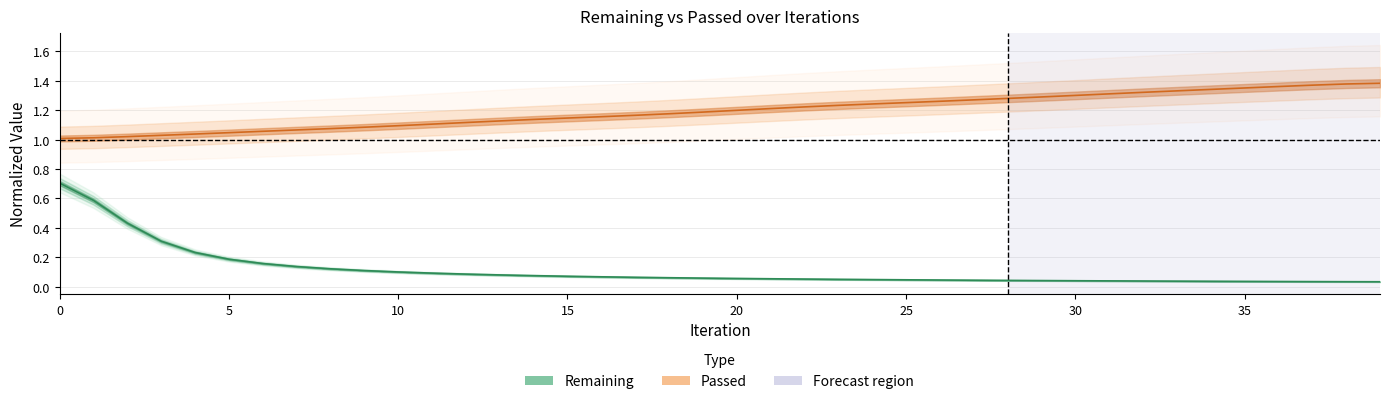

Reading left to right, list all the values displayed in this chart.

Remaining: 0.7	0.6	0.4	0.3	0.2	0.2	0.2	0.1	0.1	0.1	0.1	0.1	0.1	0.1	0.1	0.1	0.1	0.1	0.1	0.1	0.1	0.1	0.1	0.1	0.0	0.0	0.0	0.0	0.0	0.0	0.0	0.0	0.0	0.0	0.0	0.0	0.0	0.0	0.0	0.0
Passed: 1.0	1.0	1.0	1.0	1.0	1.0	1.1	1.1	1.1	1.1	1.1	1.1	1.1	1.1	1.1	1.1	1.2	1.2	1.2	1.2	1.2	1.2	1.2	1.2	1.2	1.3	1.3	1.3	1.3	1.3	1.3	1.3	1.3	1.3	1.3	1.4	1.4	1.4	1.4	1.4